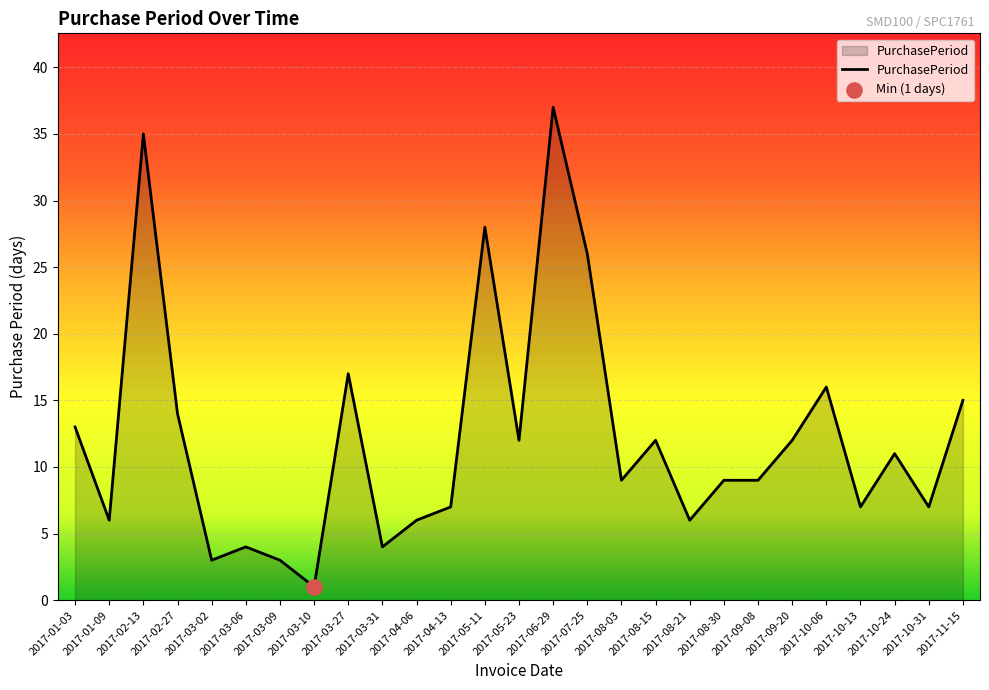

Approximately how many times larger is the value at 2017-07-25 compared to 2017-03-09?

8.7